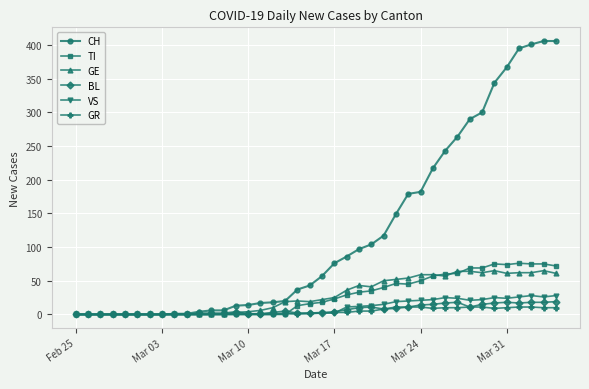

At how many categories does at least one series exceed 384?

4